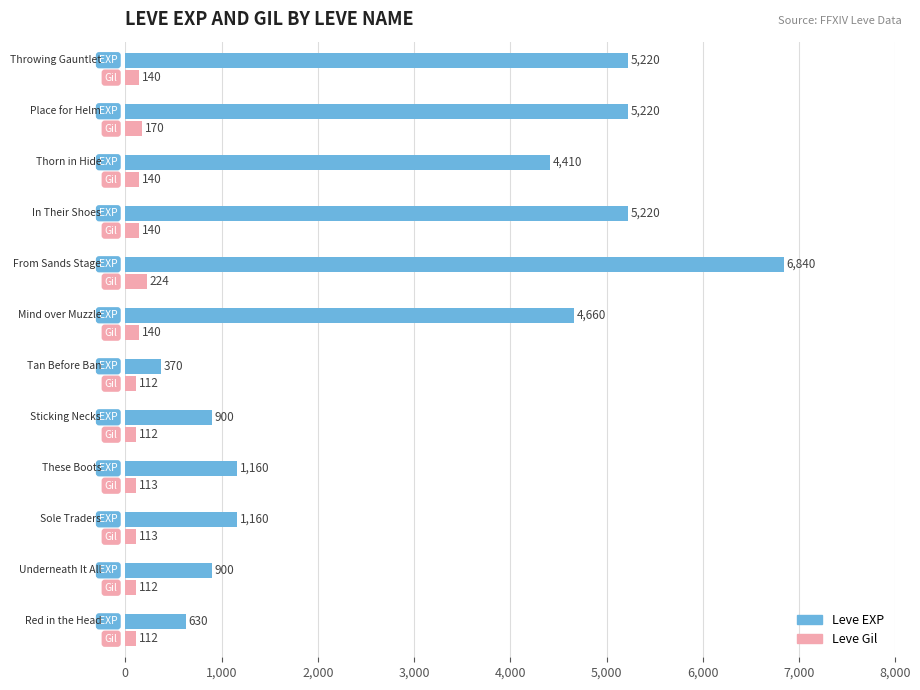

What is the difference between the maximum and minimum values in the Leve Gil series?

112